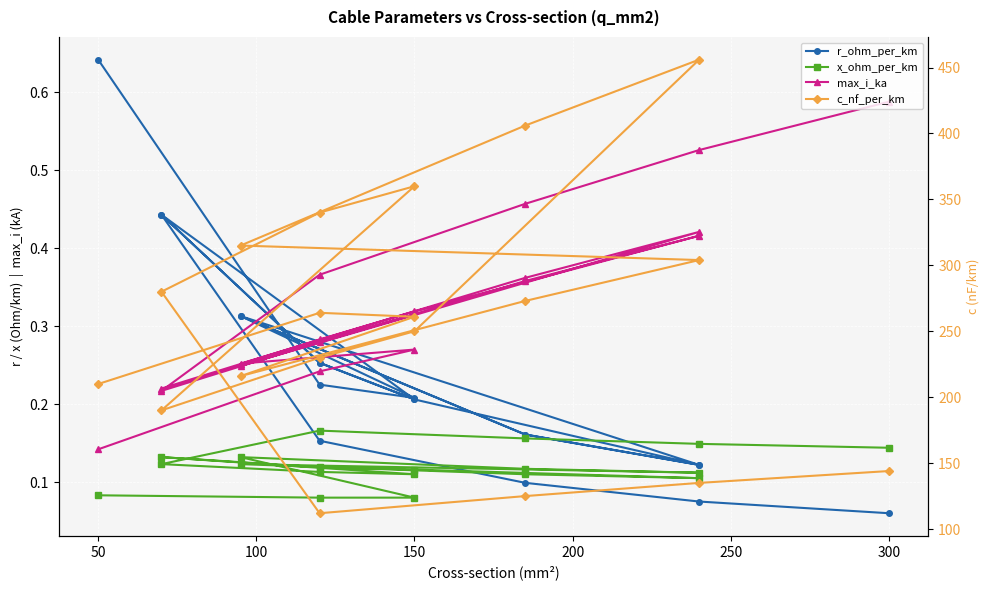

What is the highest value of the x_ohm_per_km series?

0.2